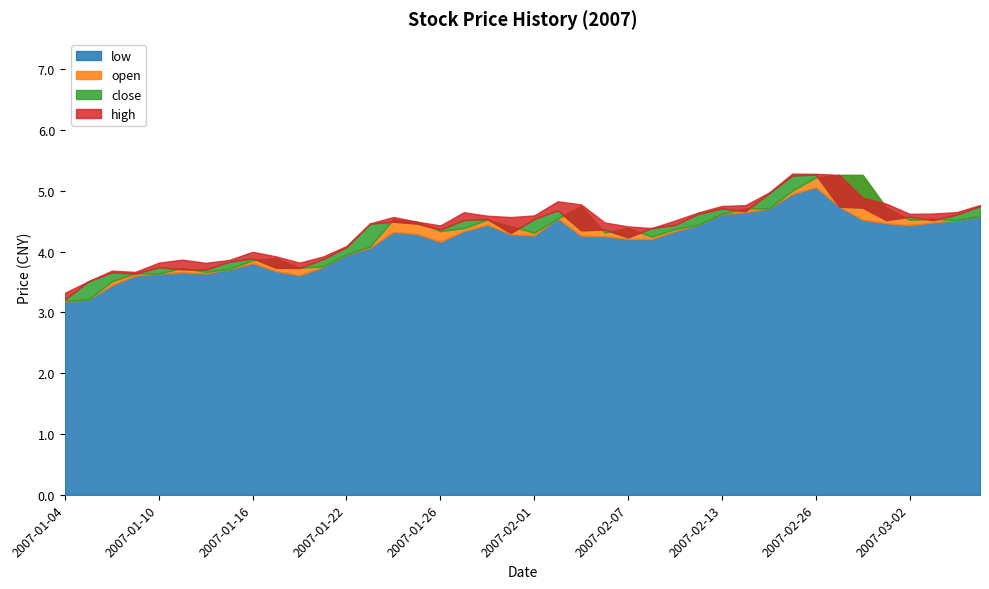

At which category is the sum across all series the highest?

2007-02-26